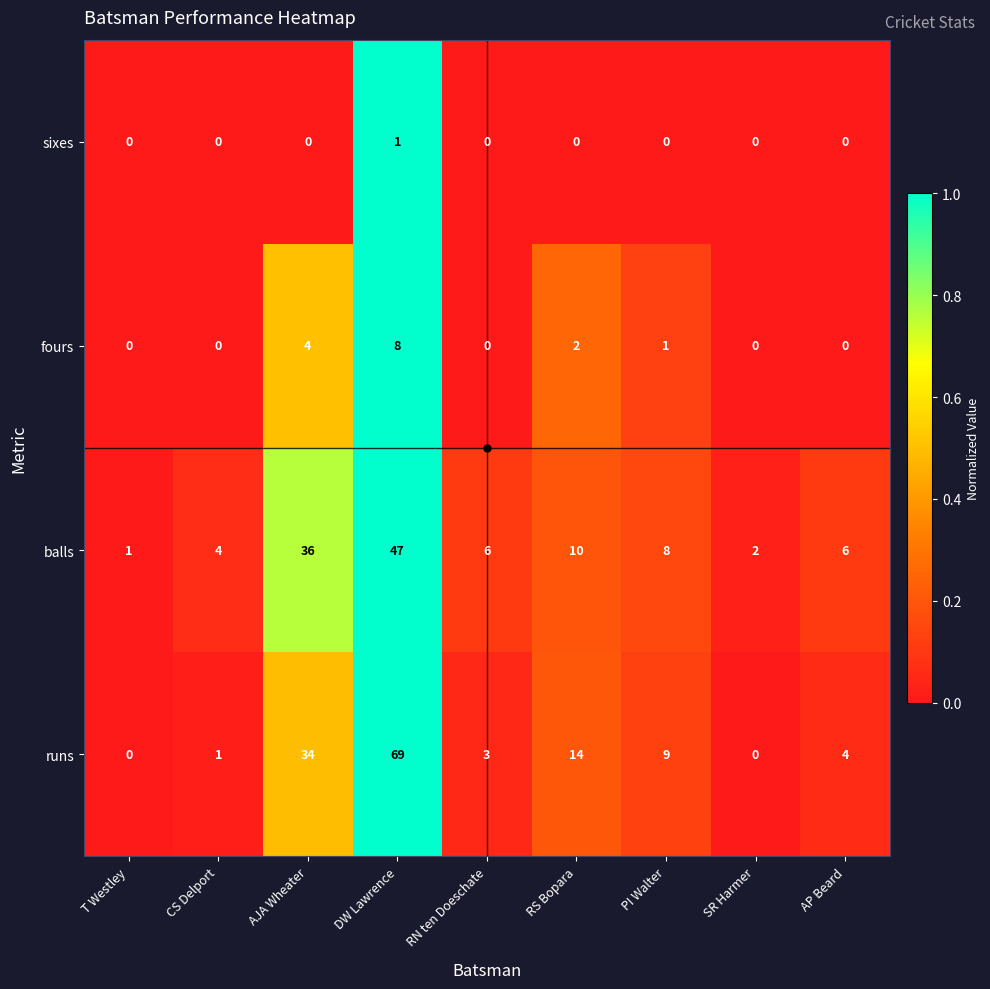

Between PI Walter and SR Harmer, which series saw the biggest shift?

runs